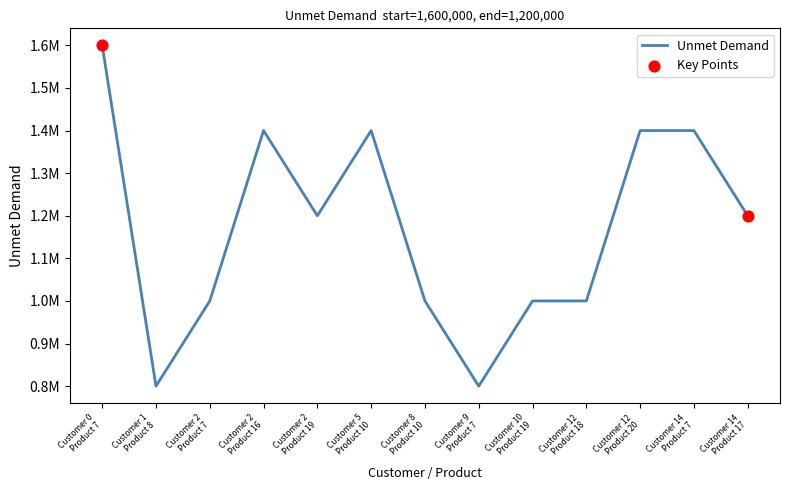

Between Customer 14
Product 17 and Customer 9
Product 7, which is larger?

Customer 14
Product 17